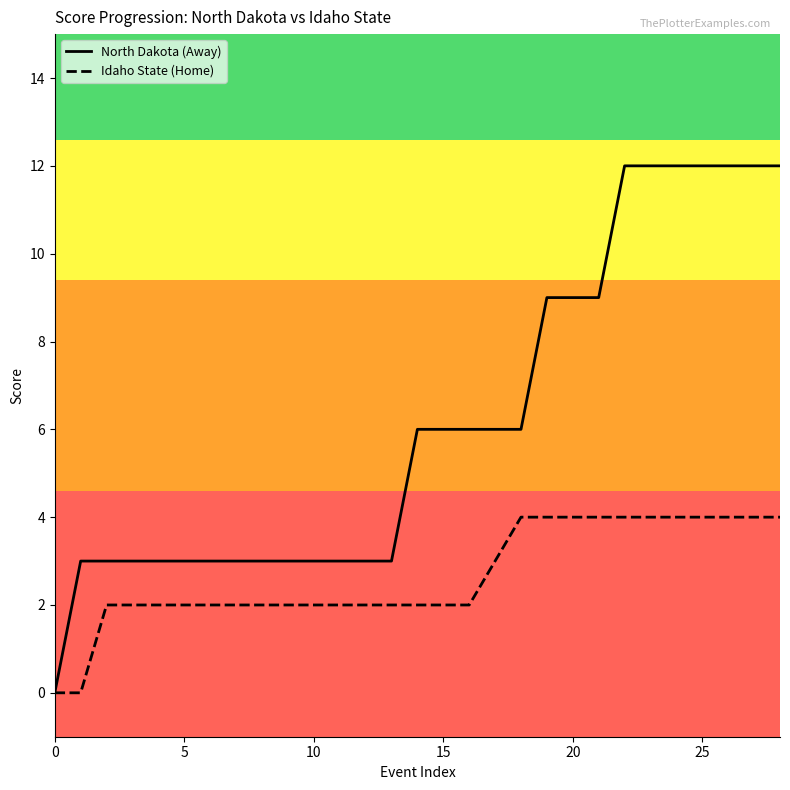

What is the average value of the Idaho State (Home) series?

3